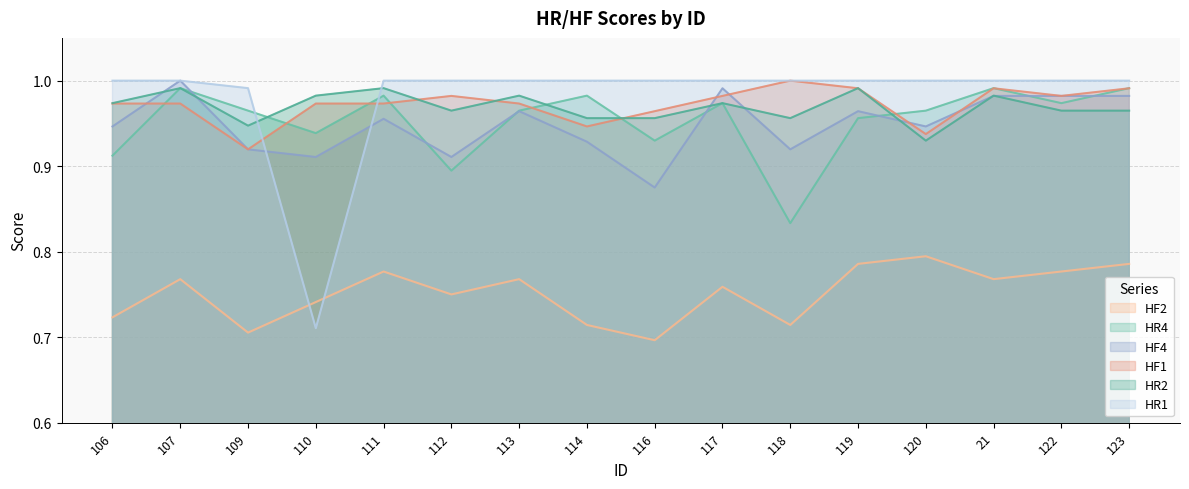

What is the difference between the second highest and second lowest values in the HF2 series?

0.1